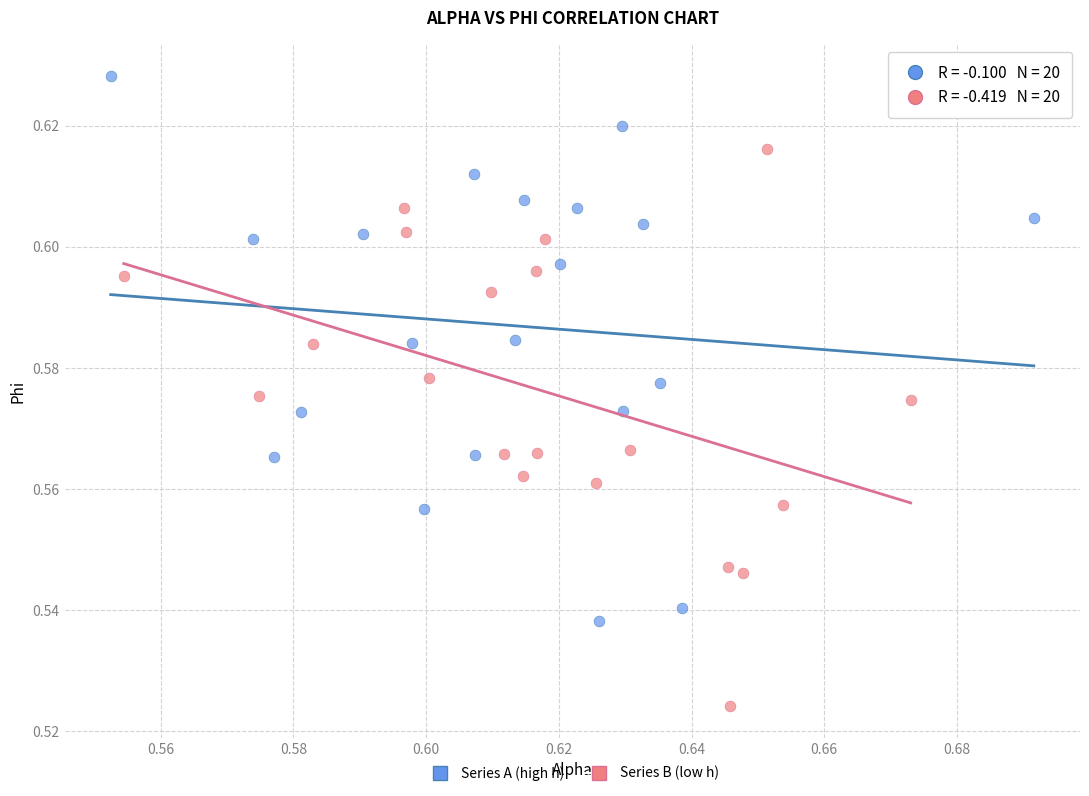

What are all the series names shown in the legend?

Series A (high h), Series B (low h)